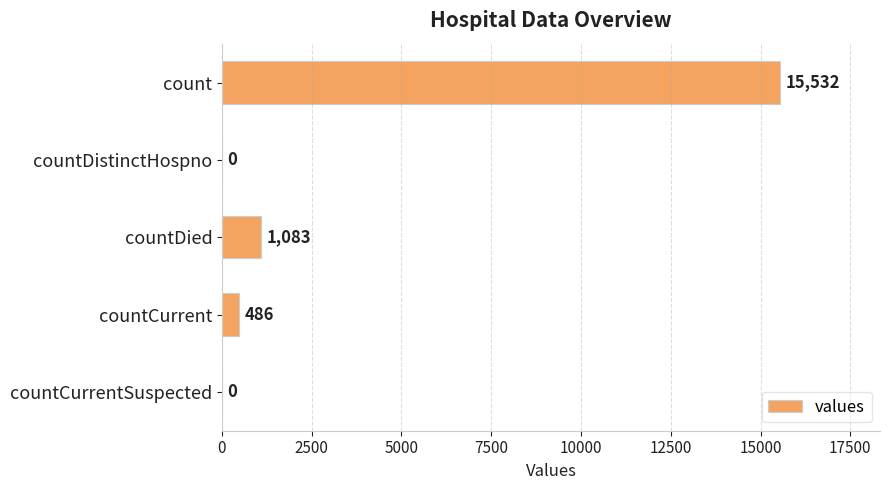

Are the bars horizontal?

Yes